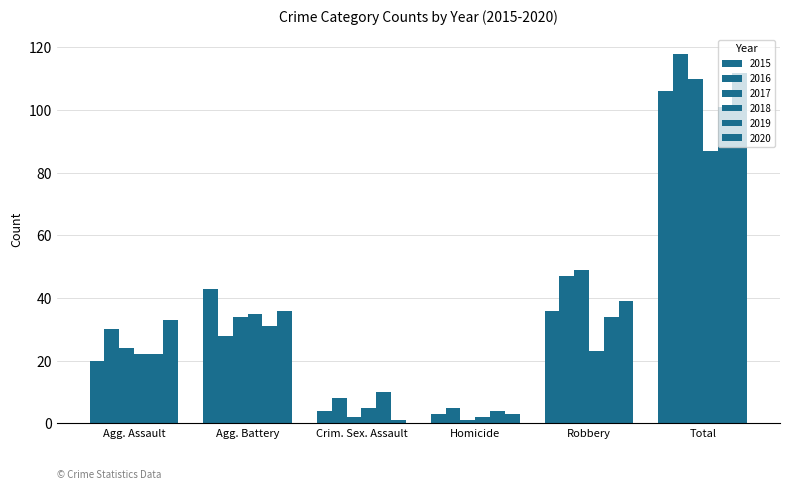

What is the label of the 5th bar from the right?

Agg. Battery